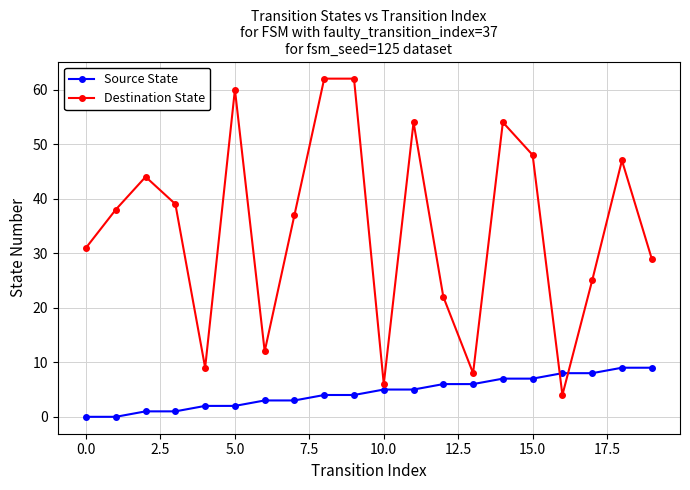

Which series ends up on top after the final intersection of Destination State and Source State?

Destination State